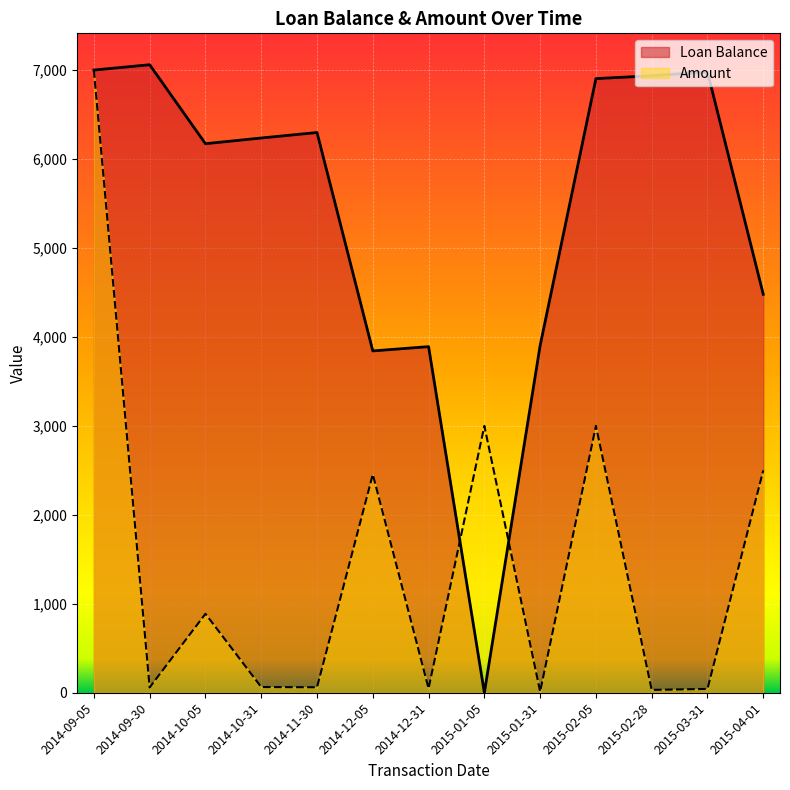

Is the value of Loan Balance at 2014-10-05 greater than the value of Amount at 2014-12-31?

Yes